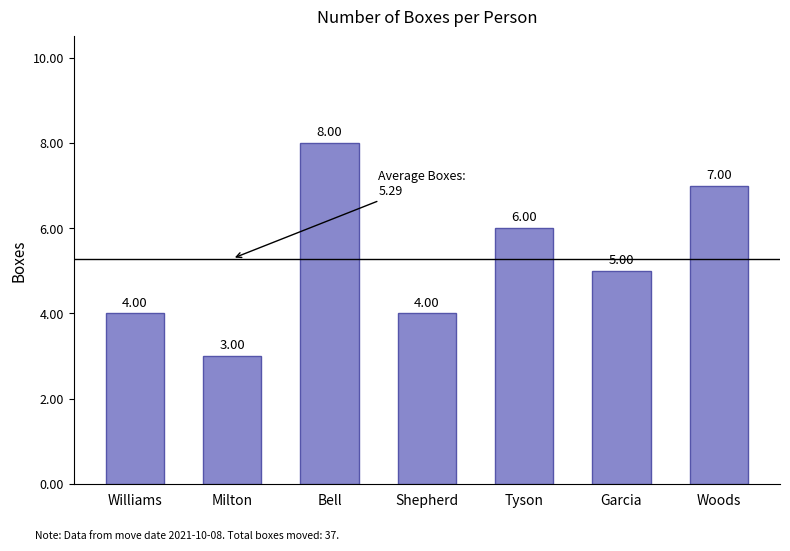

Does the chart contain any negative values?

No